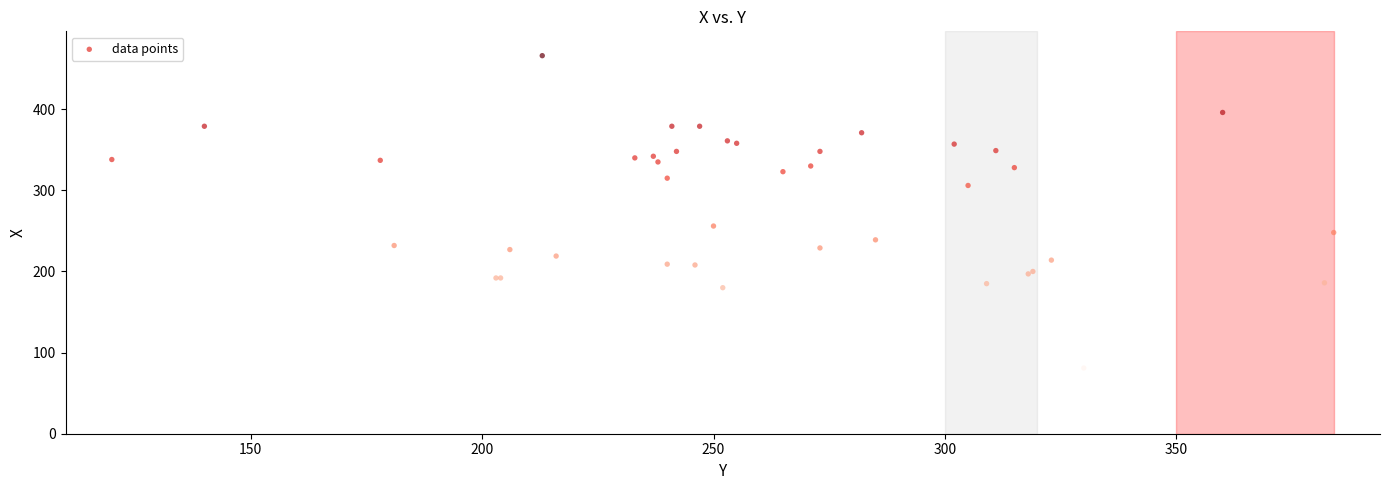

What Y value in the scatter plot is closest to 273?

256